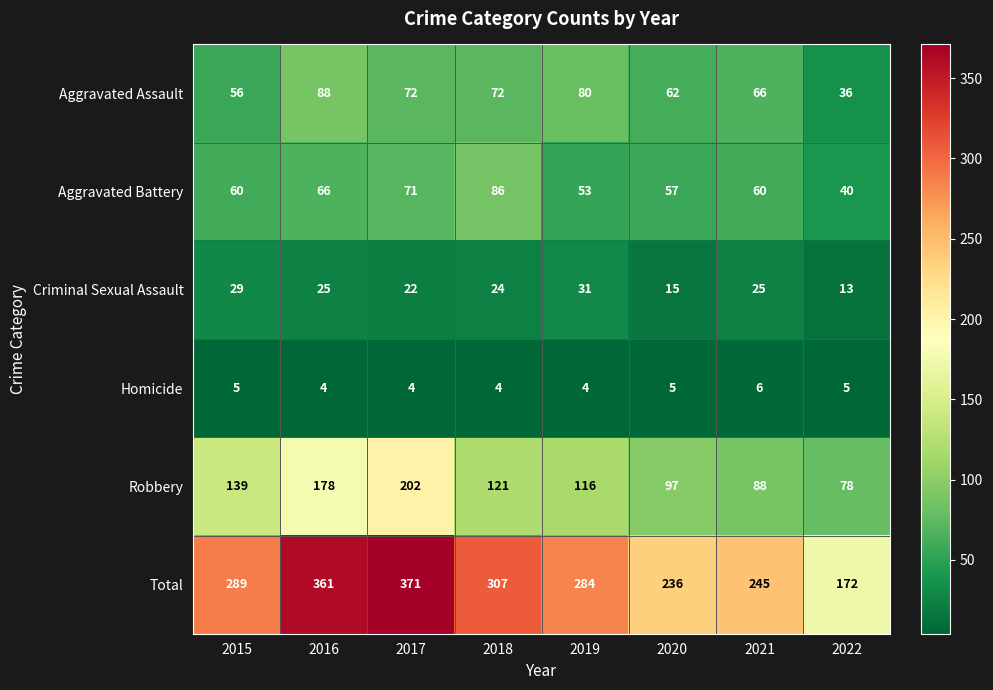

Which series has the largest range (max minus min)?

Total